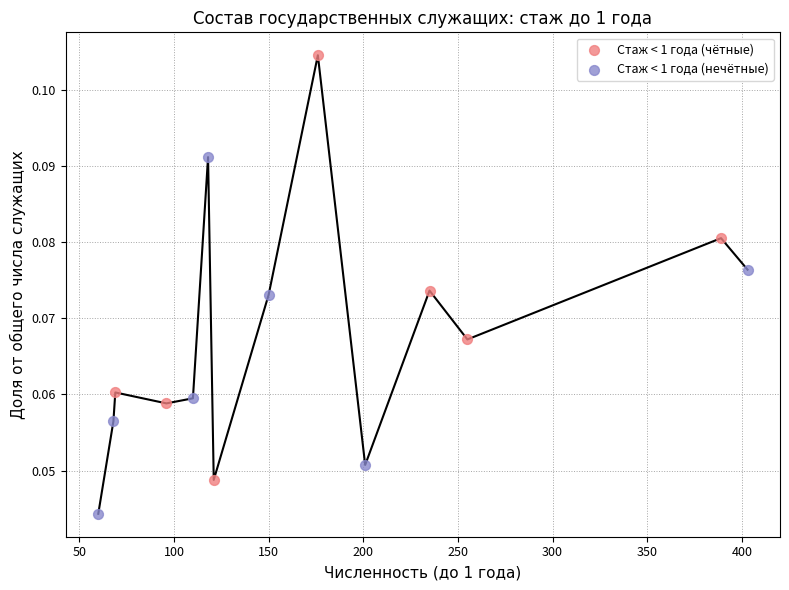

Which series reaches the minimum Y coordinate?

Стаж < 1 года (нечётные)